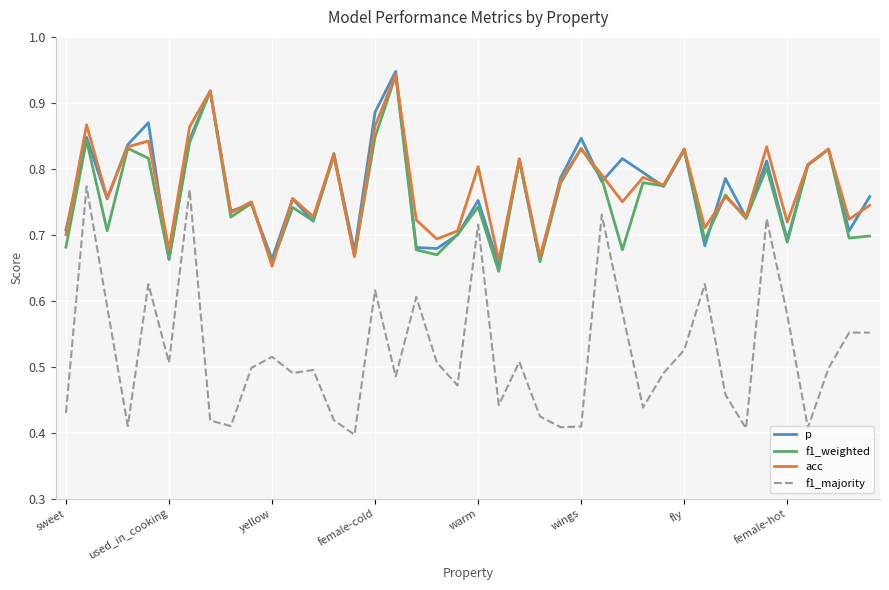

Which series has the widest spread of values?

f1_majority